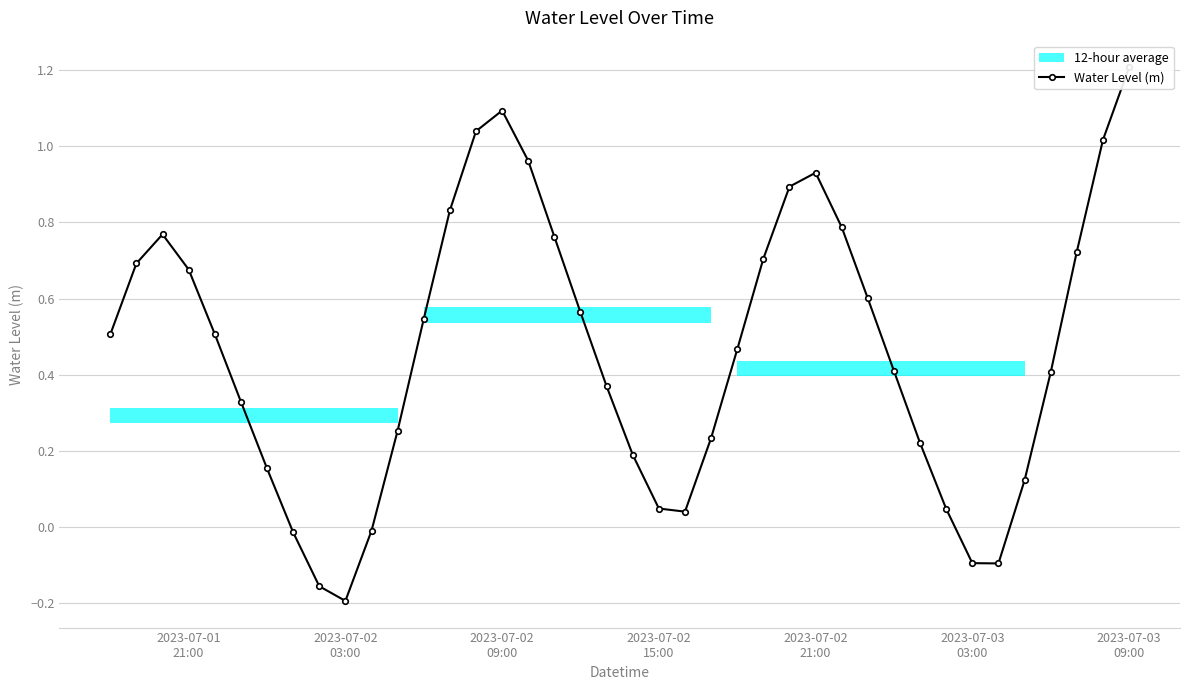

How many values are below zero?

6